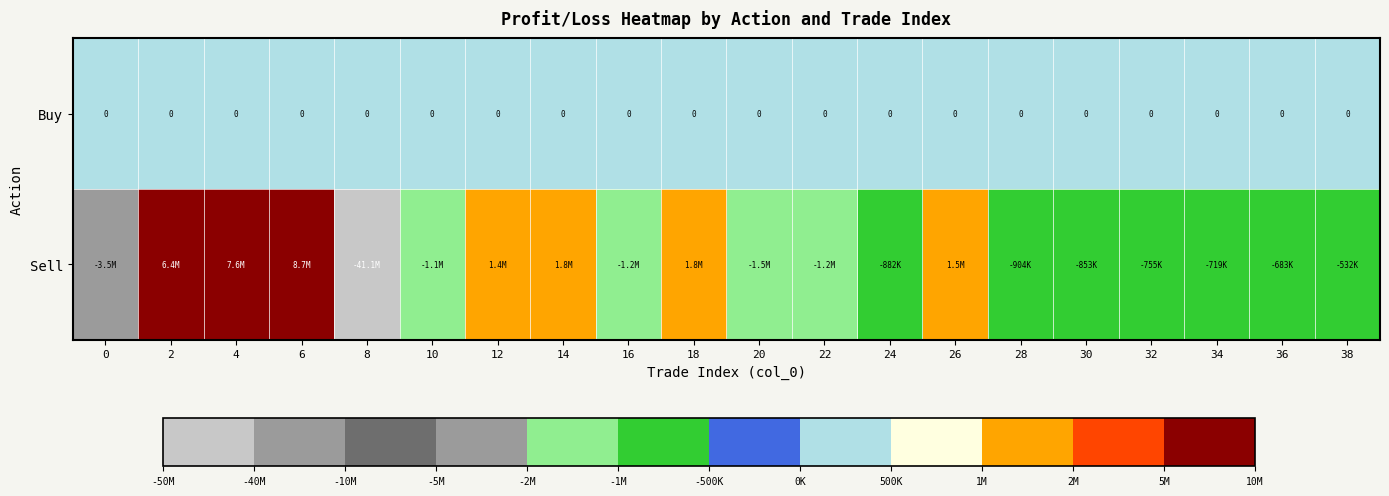

Rank the series at 36 from highest to lowest value.

Buy, Sell